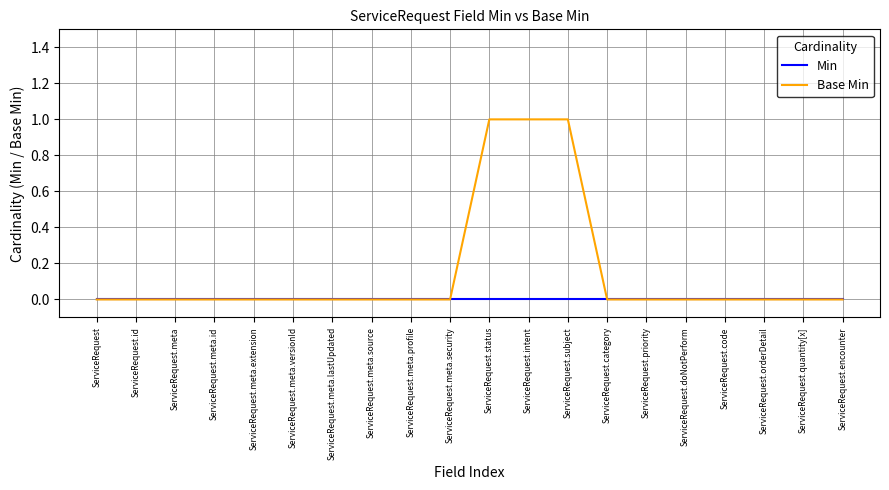

The Base Min series shows 1 at ServiceRequest.meta.versionId. True or false?

False